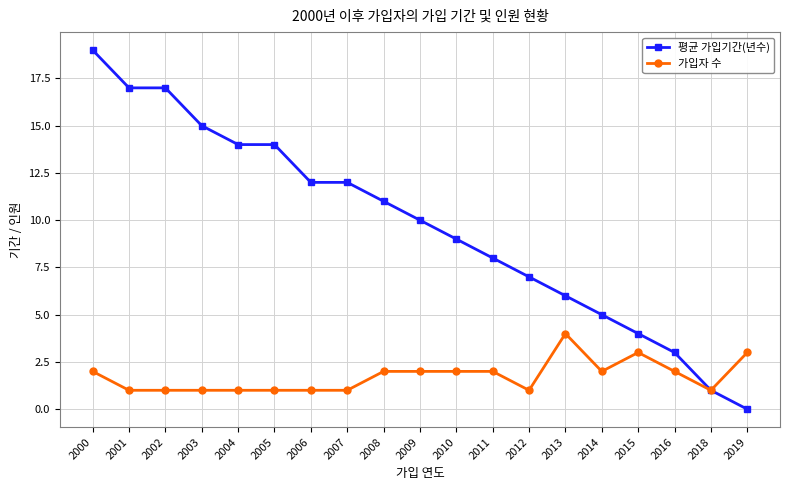

True or false: 가입자 수 has a value of 0 at 2005.

False